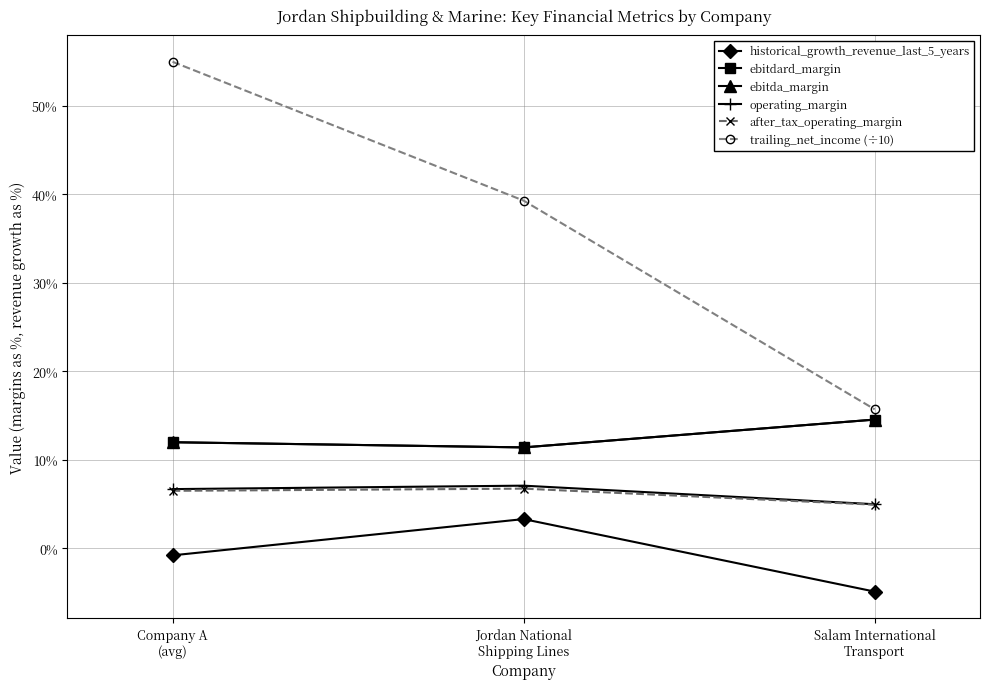

True or false: trailing_net_income (÷10) has a value of 0.4 at Jordan National
Shipping Lines.

True